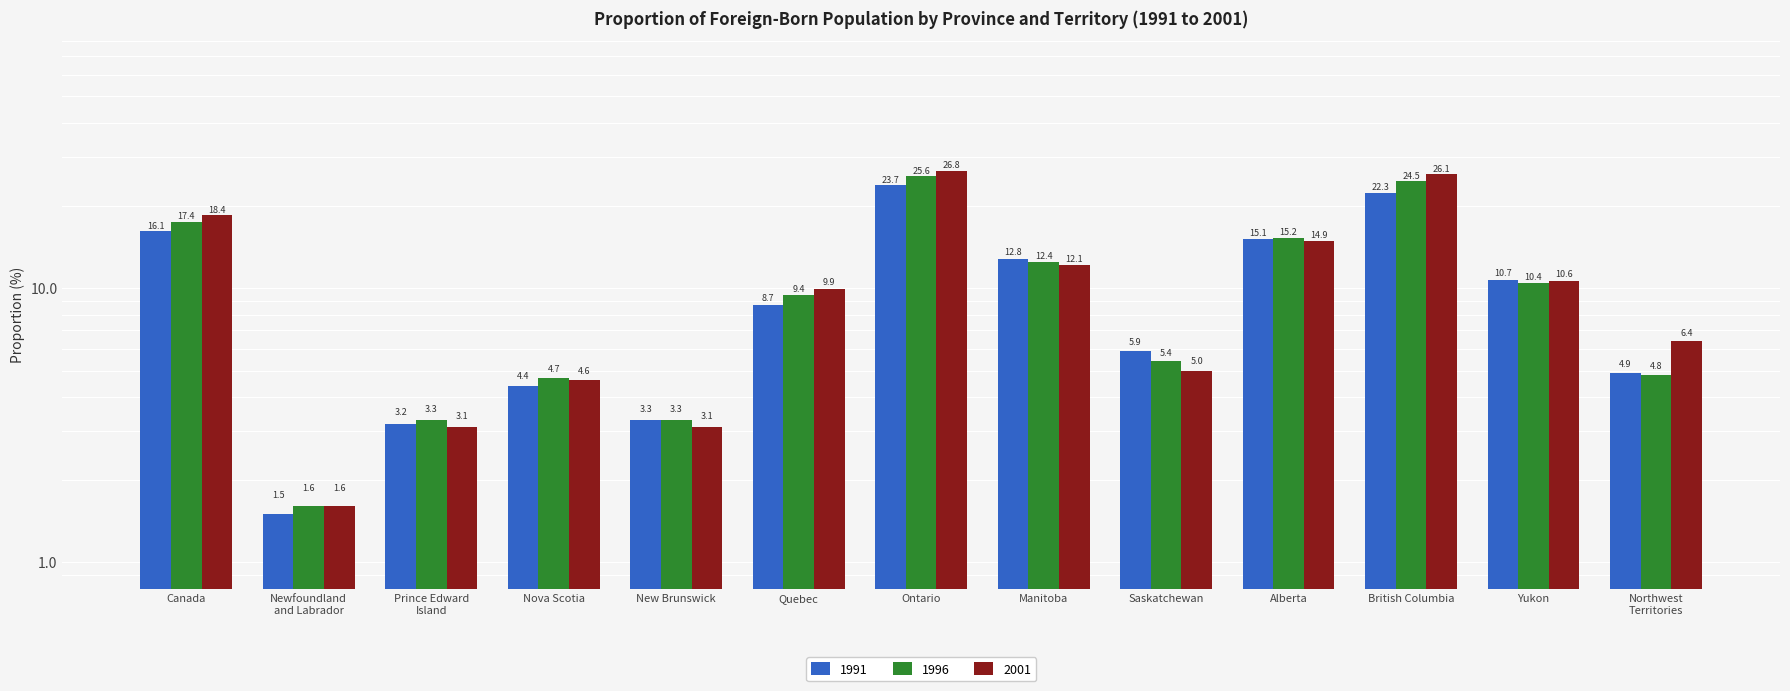

What is the highest value of the 2001 series?

26.8